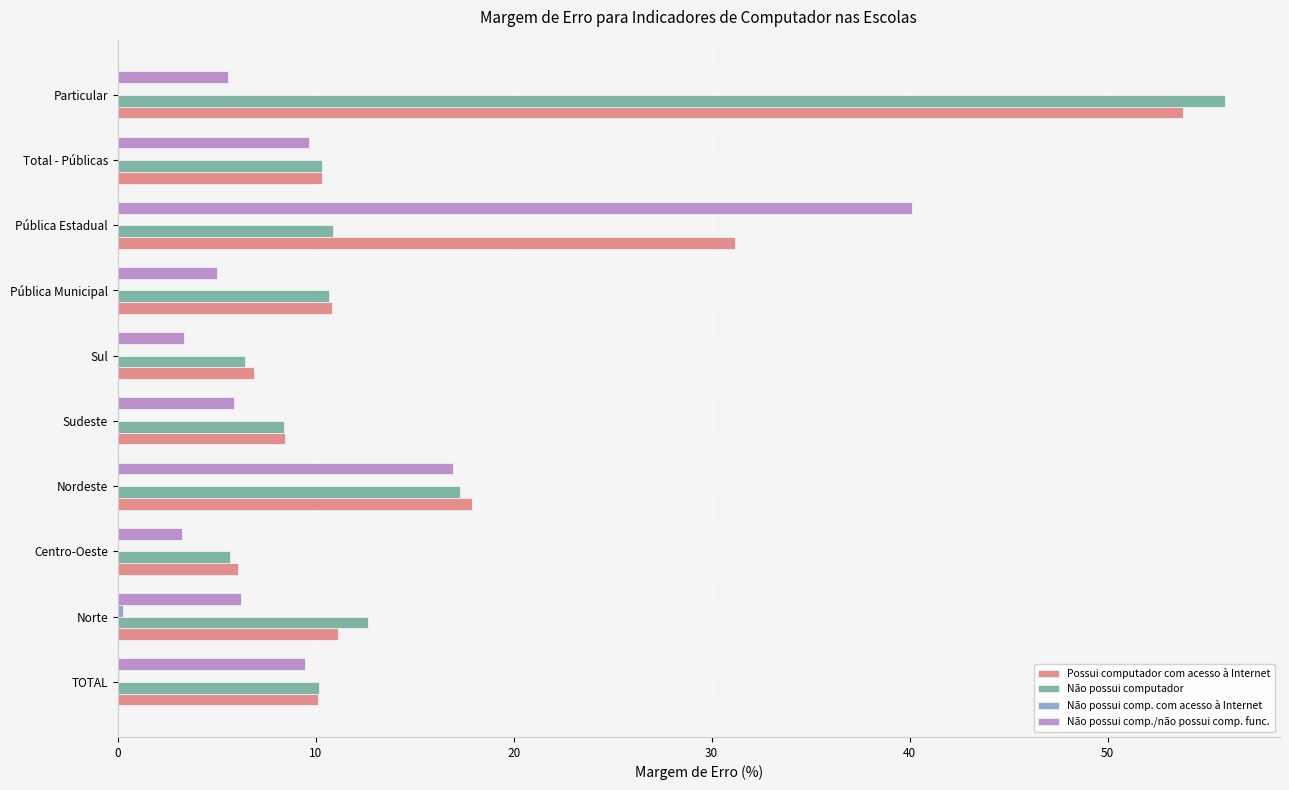

Between Centro-Oeste and Pública Estadual, which series saw the biggest shift?

Não possui comp./não possui comp. func.